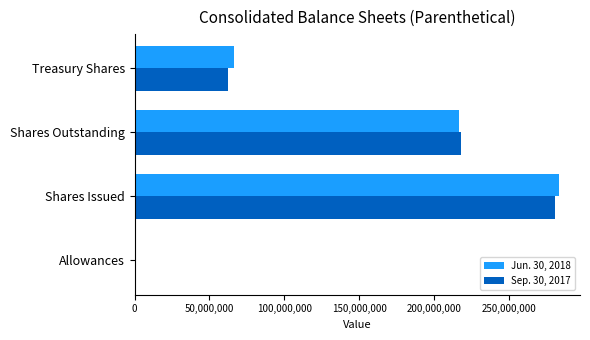

The Sep. 30, 2017 series shows 62590478 at Treasury Shares. True or false?

True